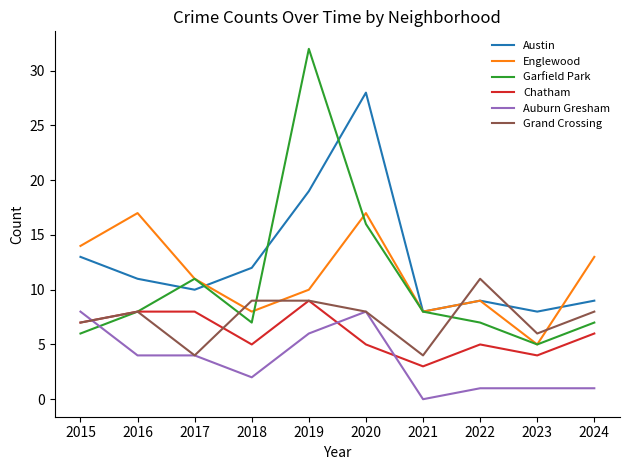

Which category has the lowest value across all series?

2021